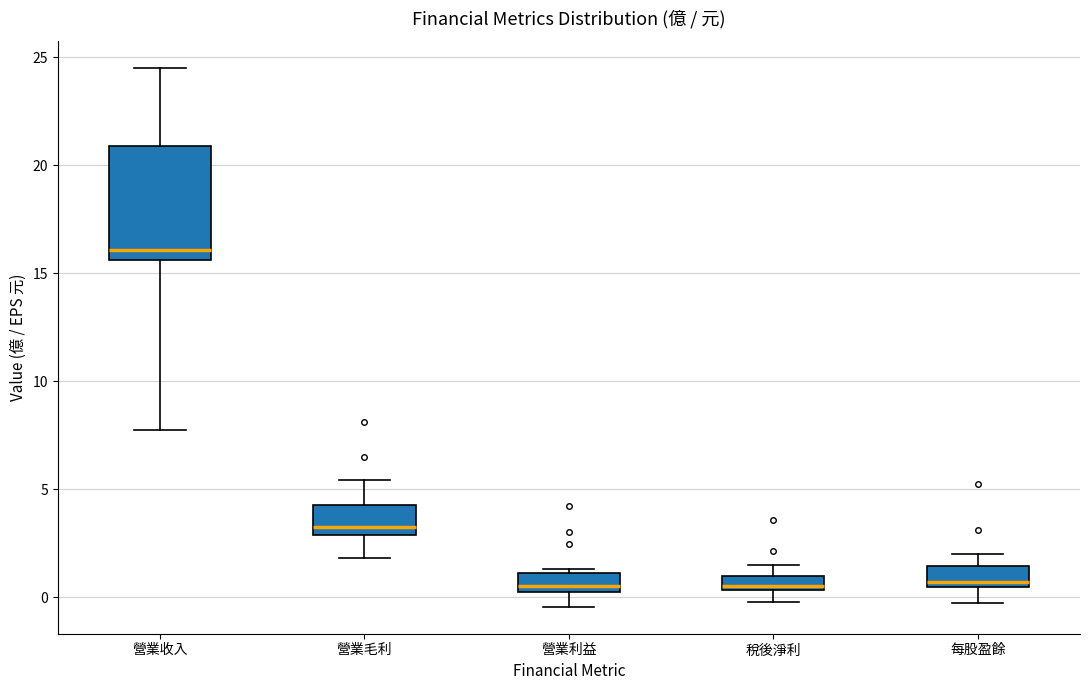

Comparing the boxes themselves (not the whiskers), which one is the tallest?

營業收入